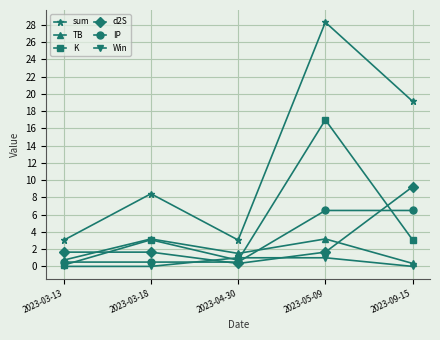

True or false: sum and IP cross at least once.

False